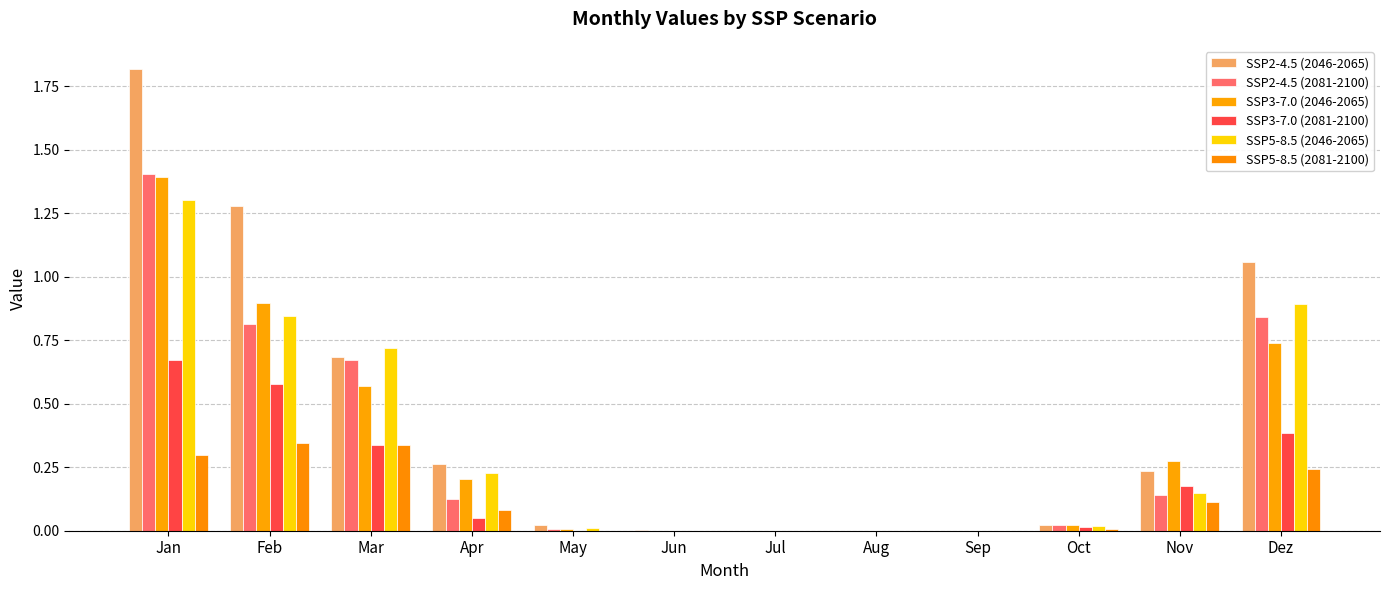

Is it true that SSP3-7.0 (2046-2065) equals 0.3 at Nov?

True